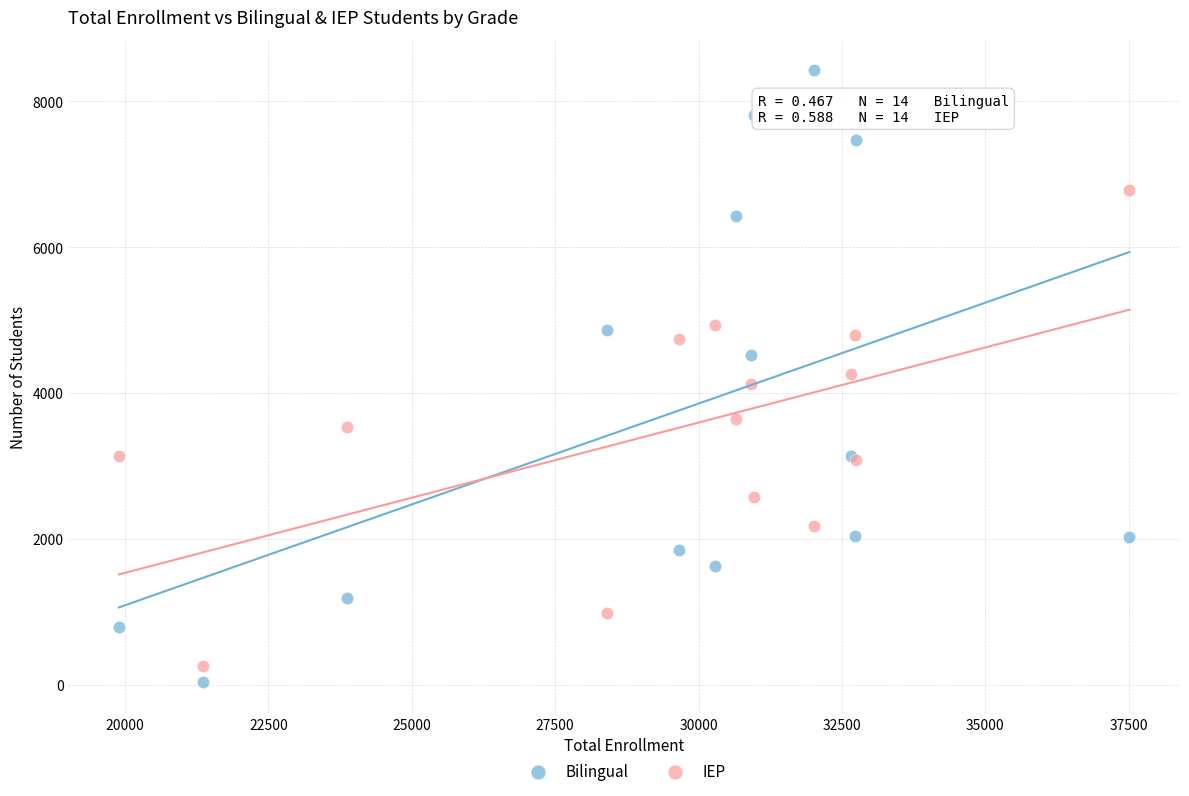

Which series contains the highest Y value?

Bilingual